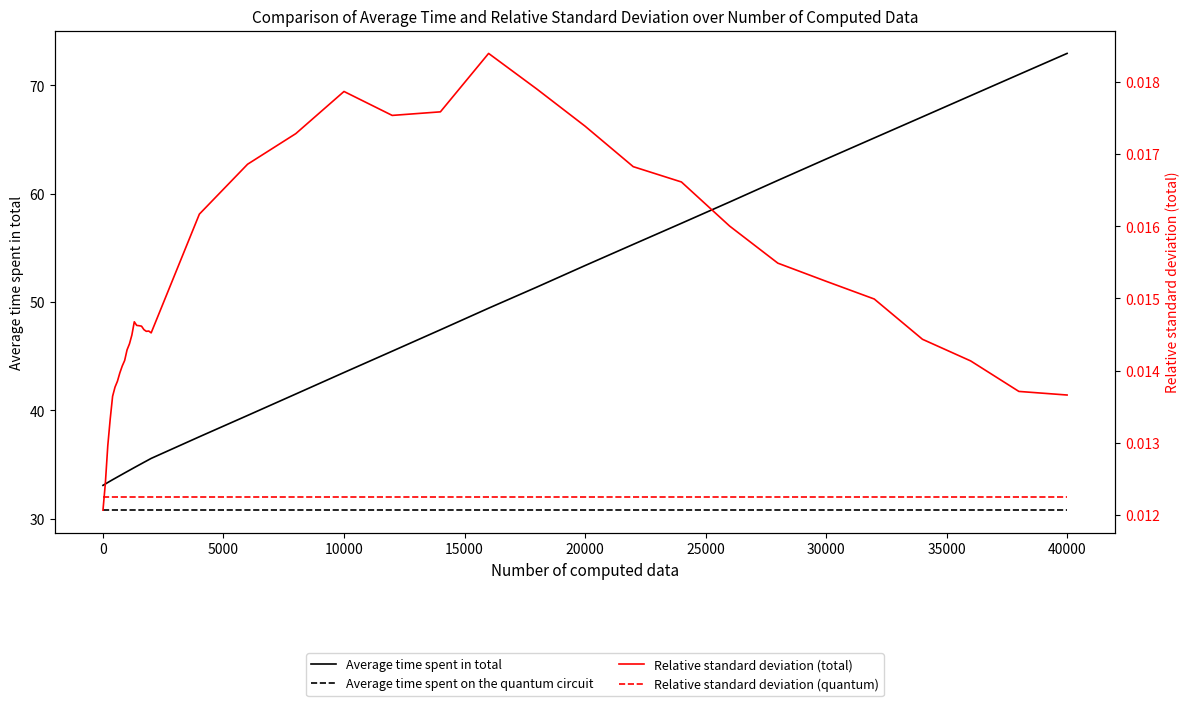

True or false: Average time spent in total and Relative standard deviation (quantum) intersect in this chart.

False